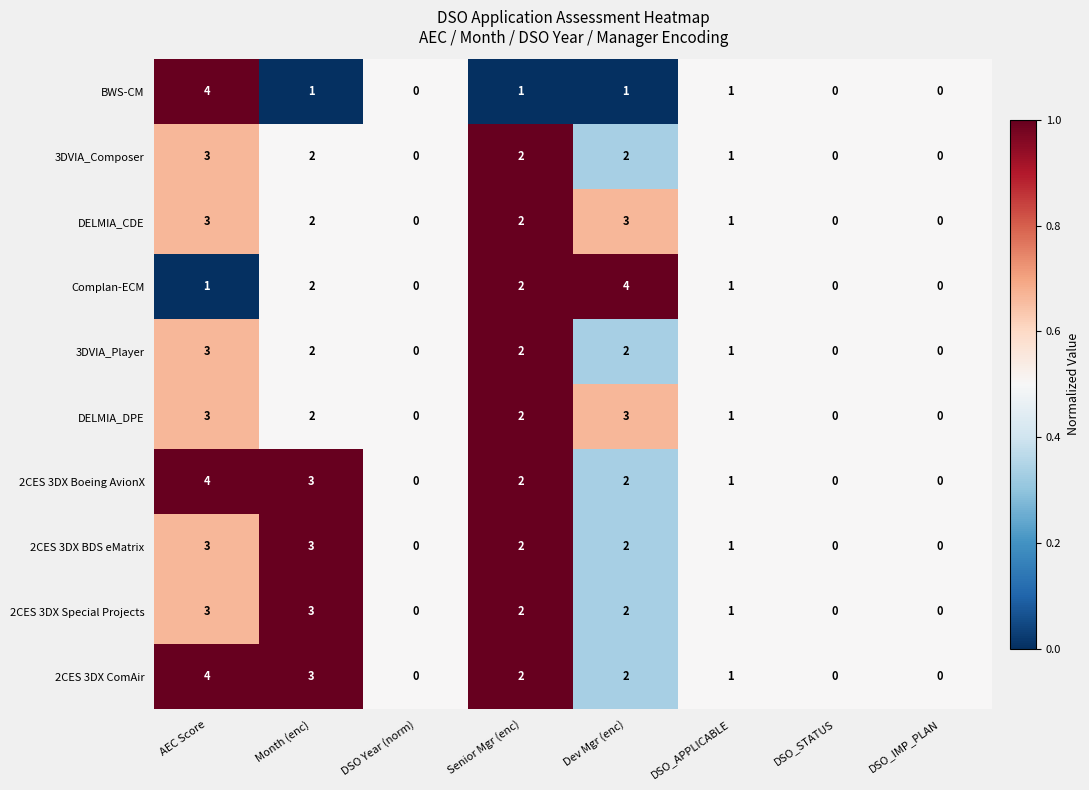

True or false: 2CES 3DX Special Projects has a value of 3 at AEC Score.

True